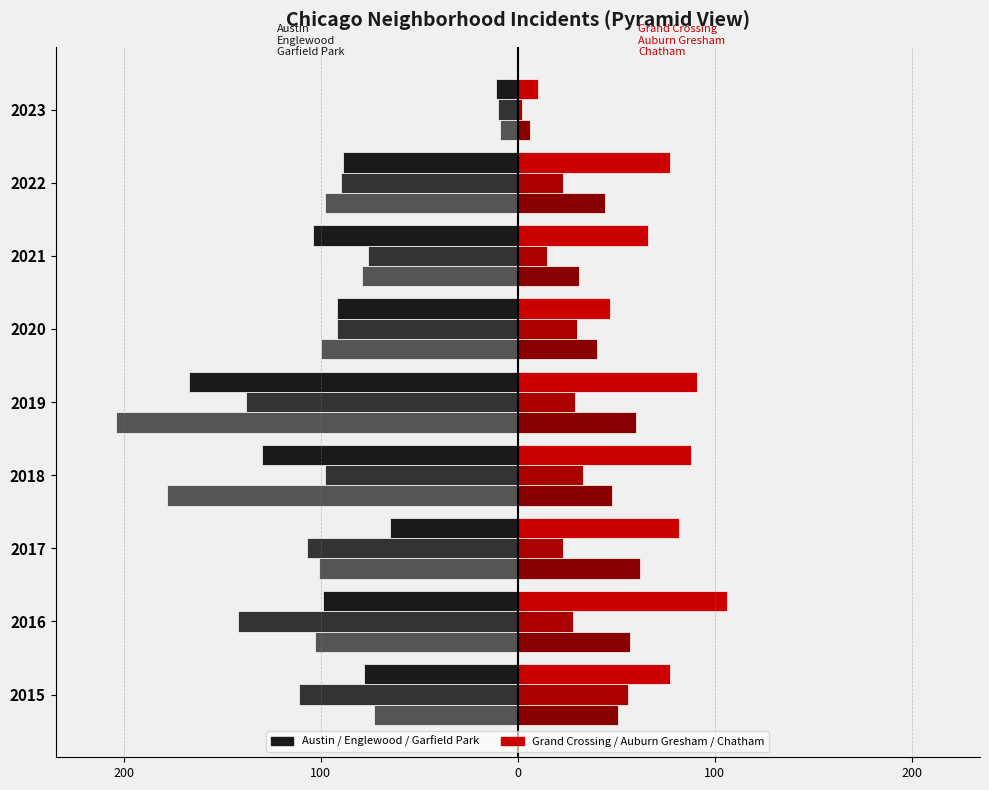

What is the value of the Garfield Park bar at the 9th from the left?

-9